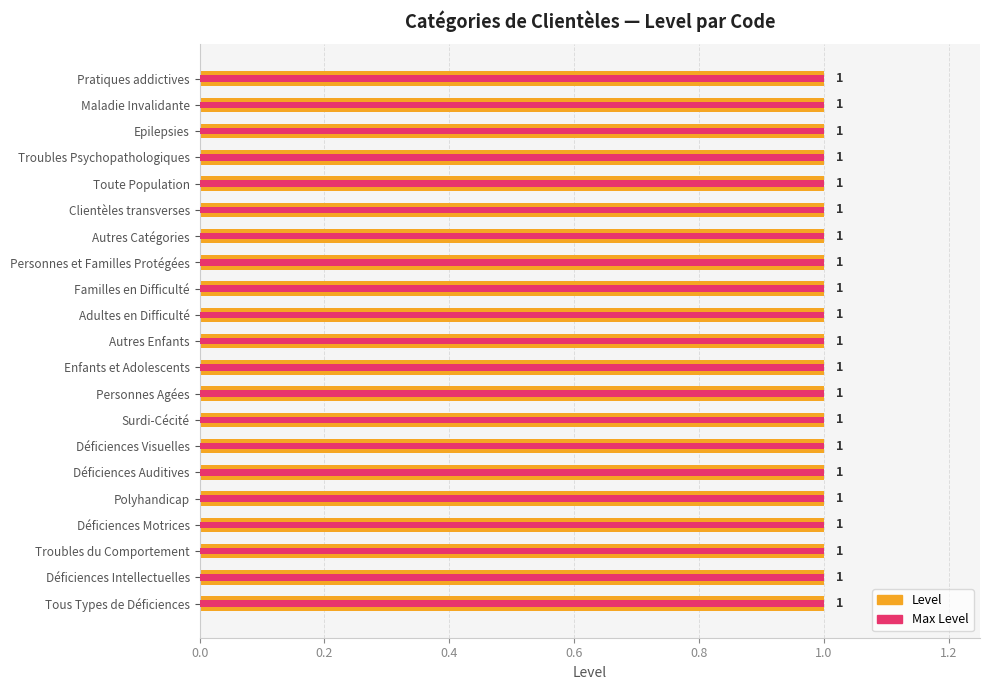

List the series in order of their peak value, lowest first.

Max Level, Level